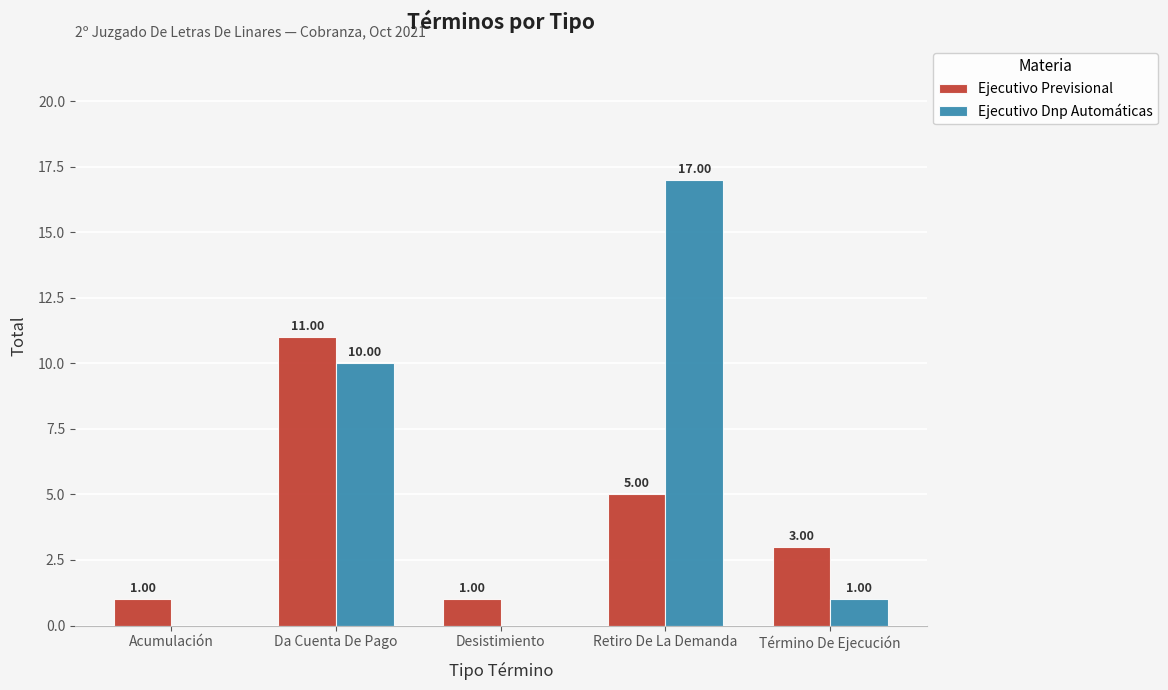

What is the total value across all series at Acumulación?

1